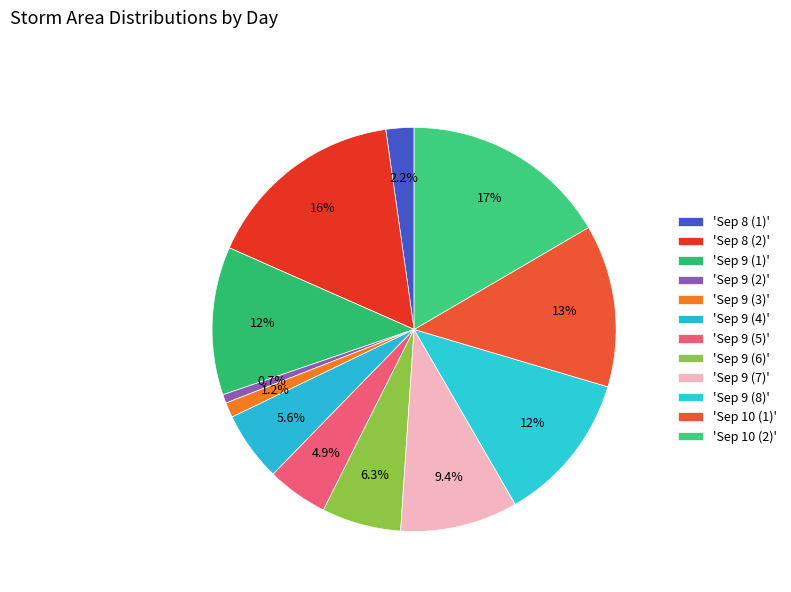

How many segments does this pie chart have?

12